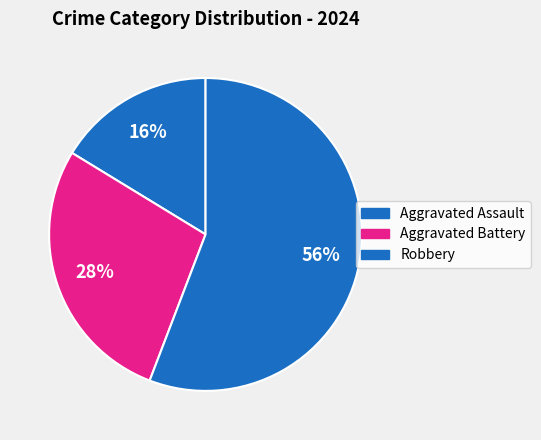

Combined, what portion of the pie is Aggravated Assault and Robbery?

72.1%